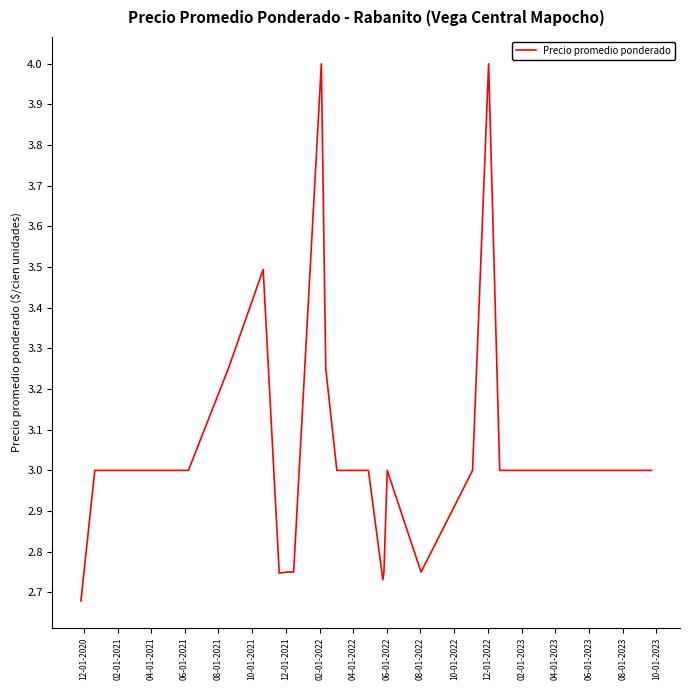

What is the difference between the maximum and minimum values?

1.3